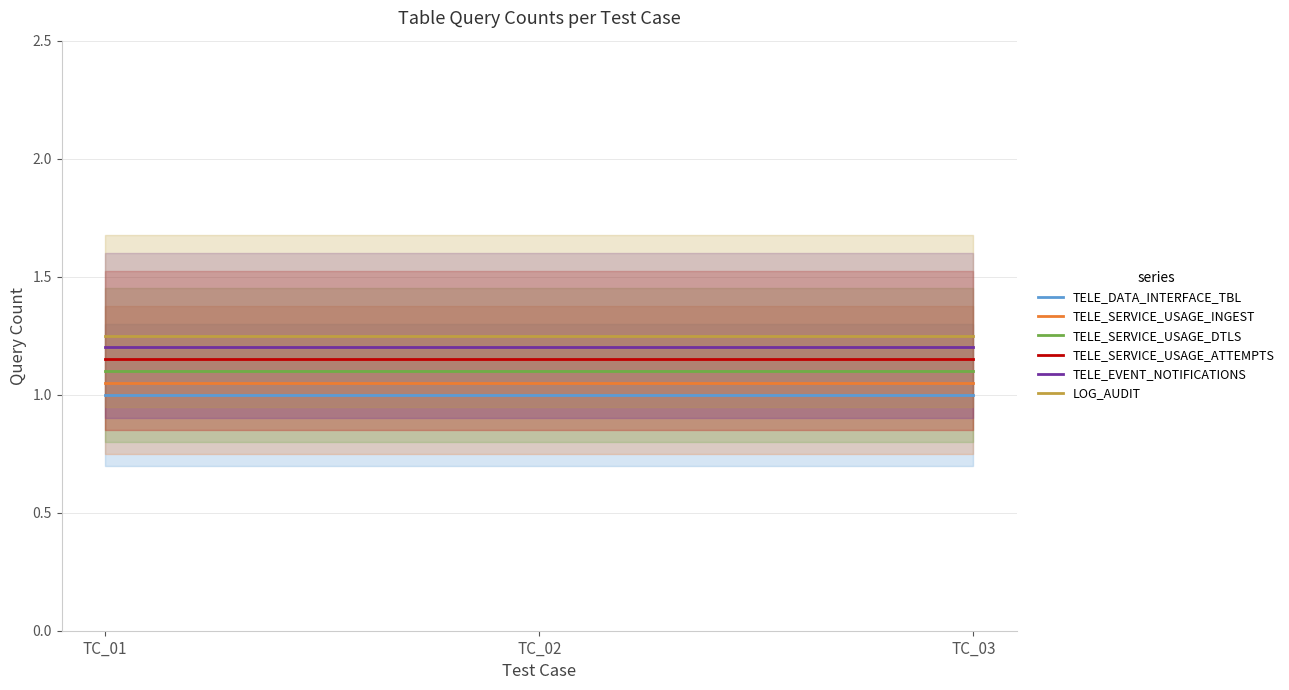

Which label corresponds to the largest value in the chart?

TC_01